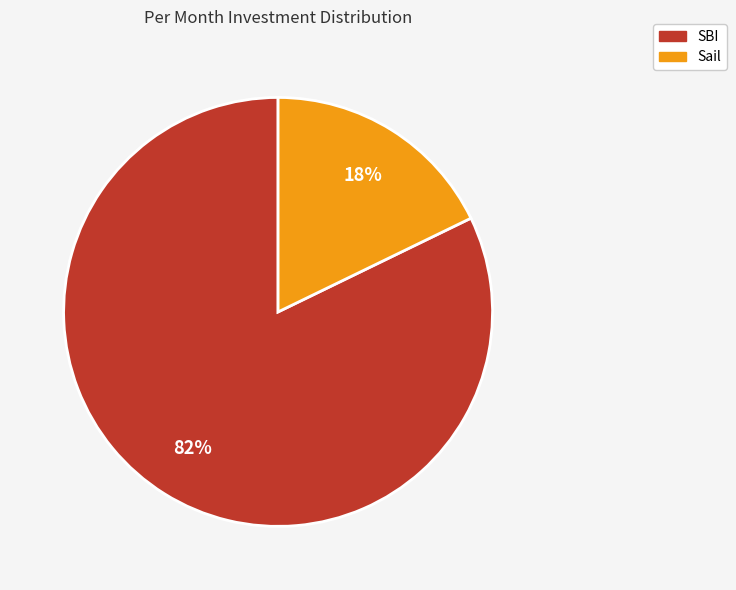

How many slices are in this pie chart?

2